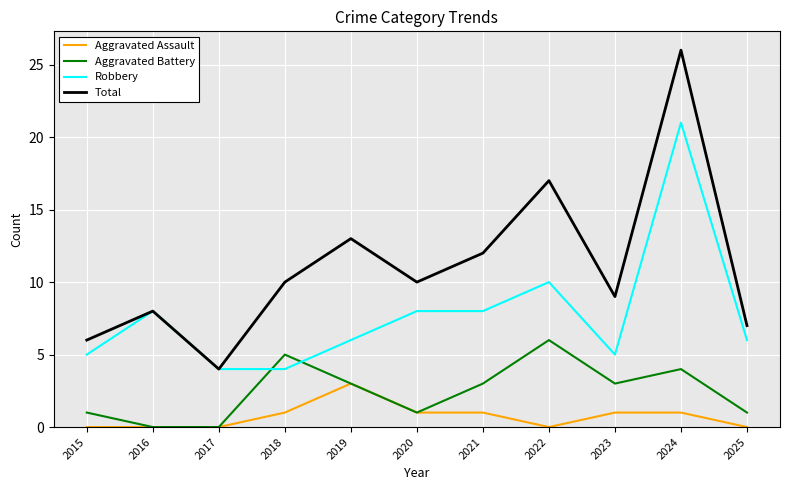

What is the difference between the Total values at 2017 and 2019?

9